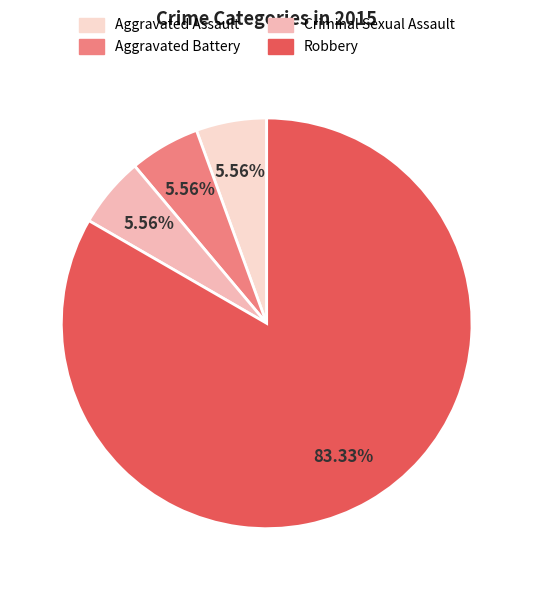

To the nearest percent, what is the combined percentage of Aggravated Battery and Aggravated Assault?

11%